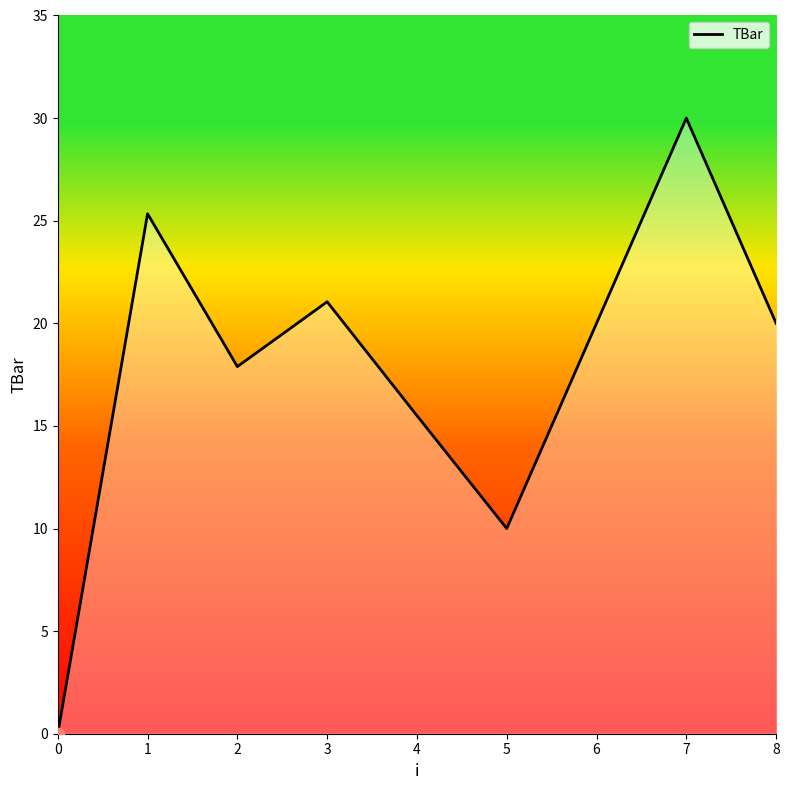

Between 5 and 3, which is larger?

3